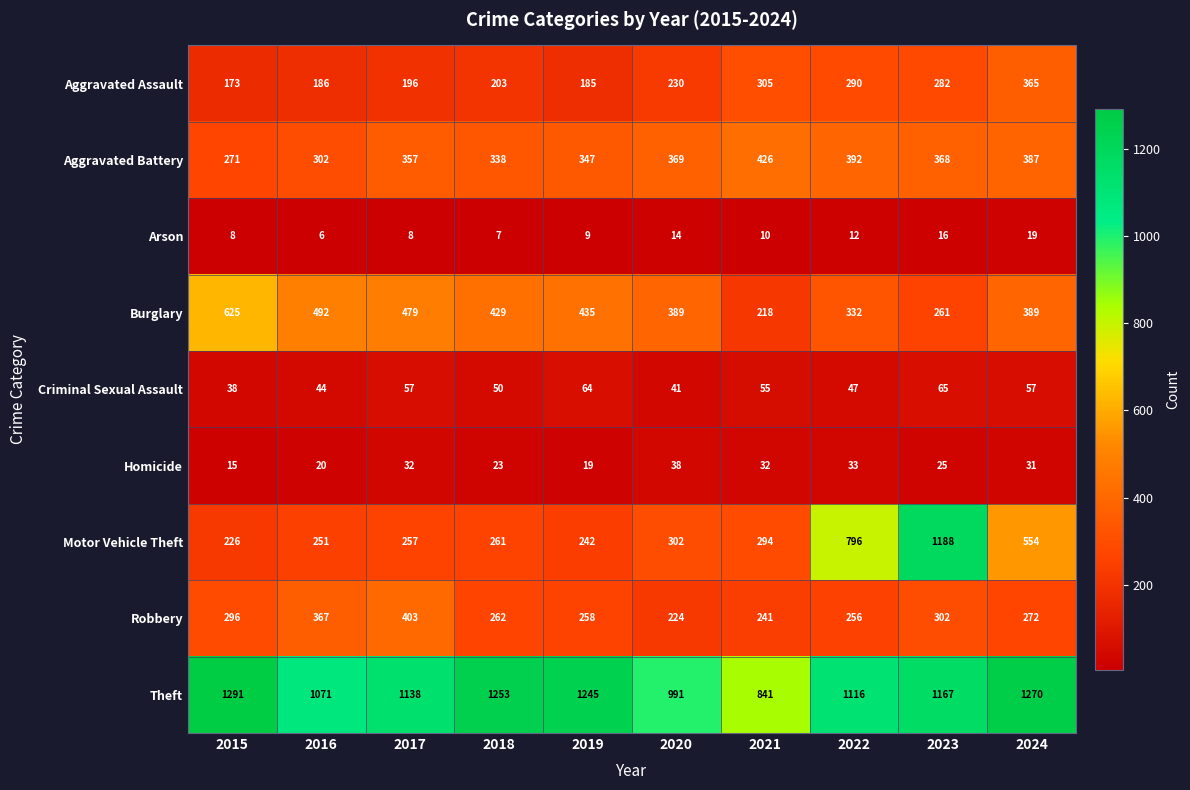

How many values in the Burglary series are below 429?

5